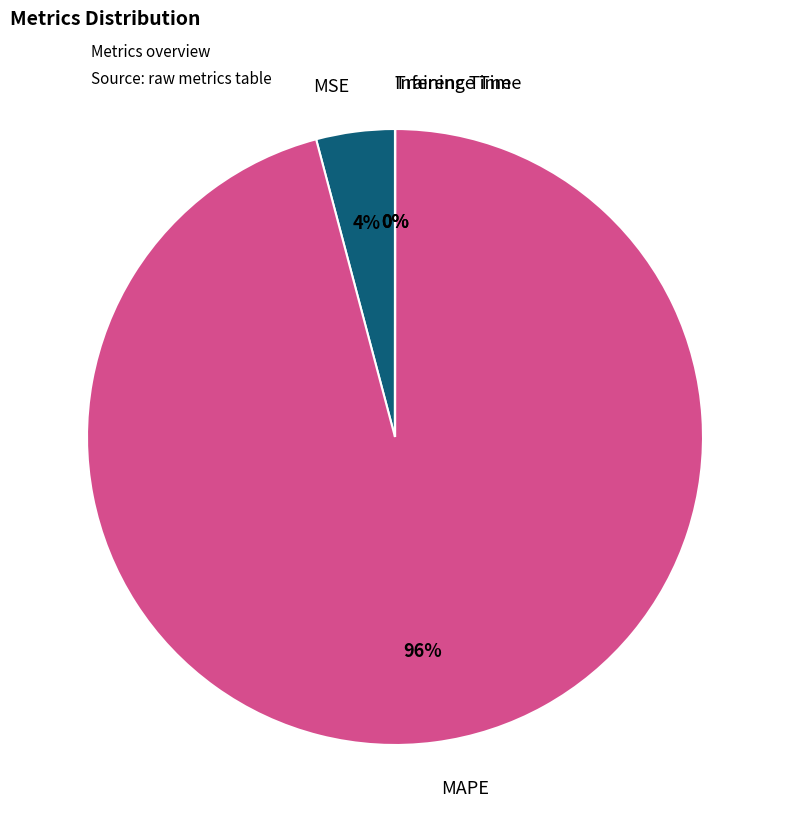

Does any single category account for the majority?

Yes